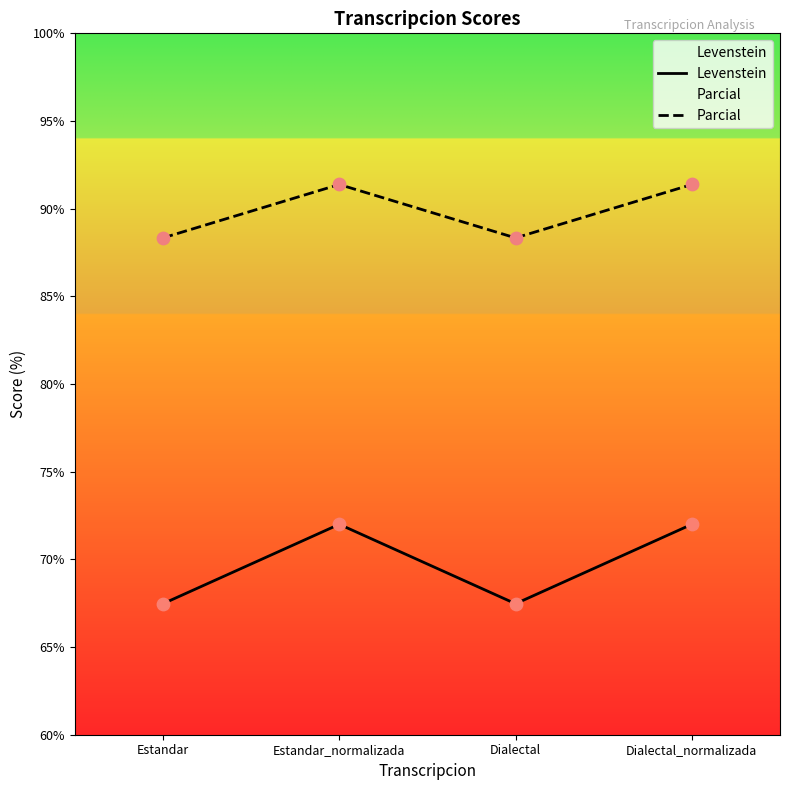

At how many categories does at least one series exceed 71?

4